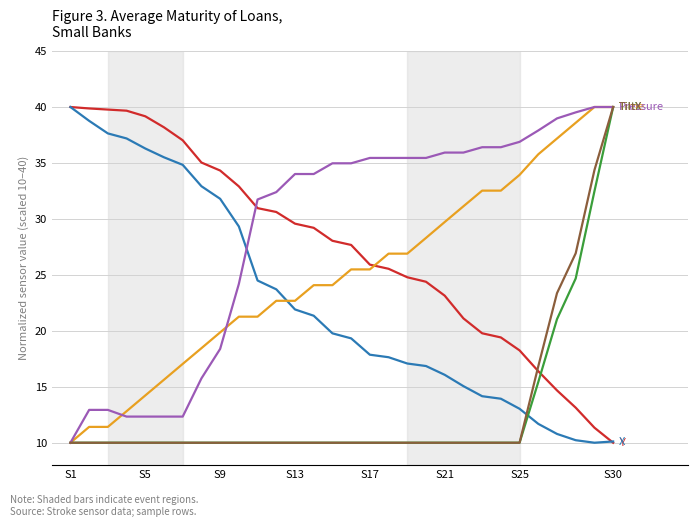

What is the greatest value displayed?

40.0